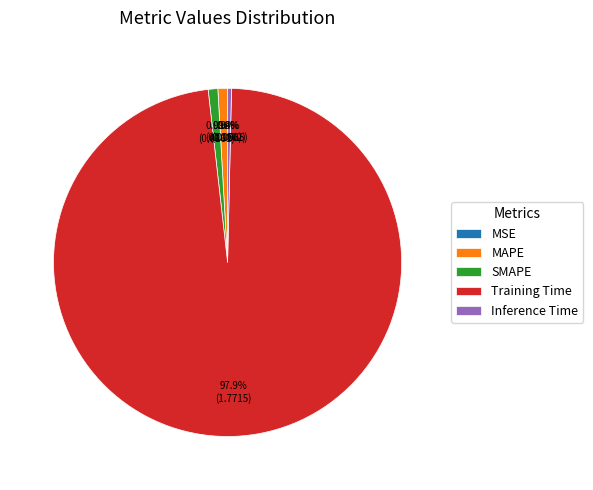

Which category has the biggest portion of the pie?

Training Time